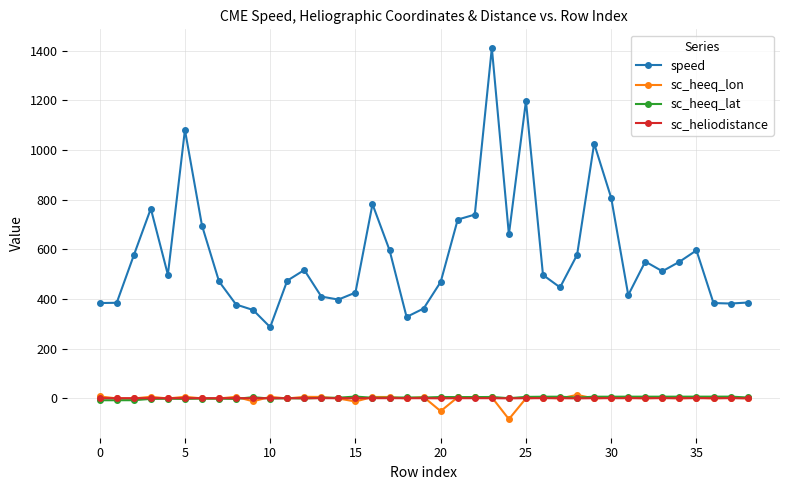

Does the chart display data point markers on the line(s)?

Yes